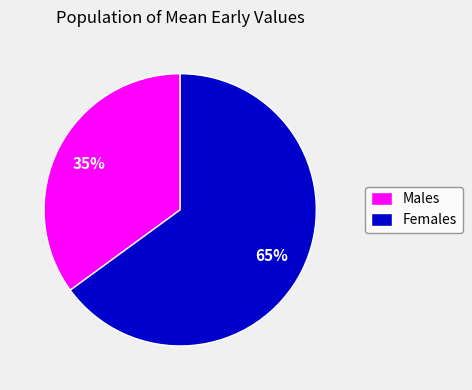

How many slices are in this pie chart?

2